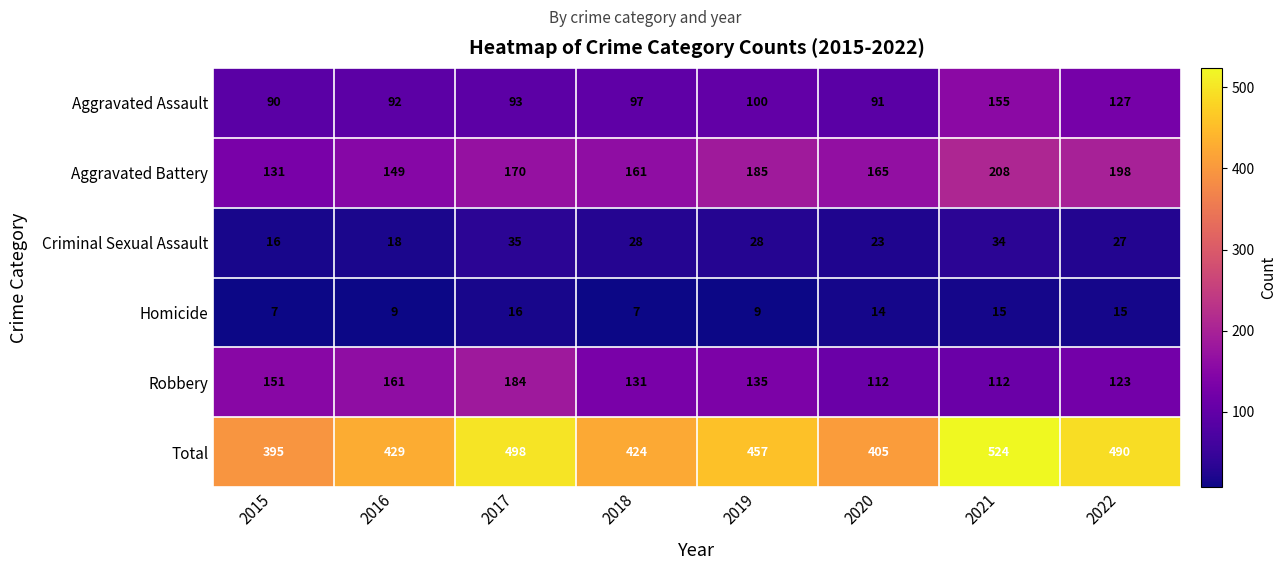

List the series in order of their peak value, lowest first.

Homicide, Criminal Sexual Assault, Aggravated Assault, Robbery, Aggravated Battery, Total